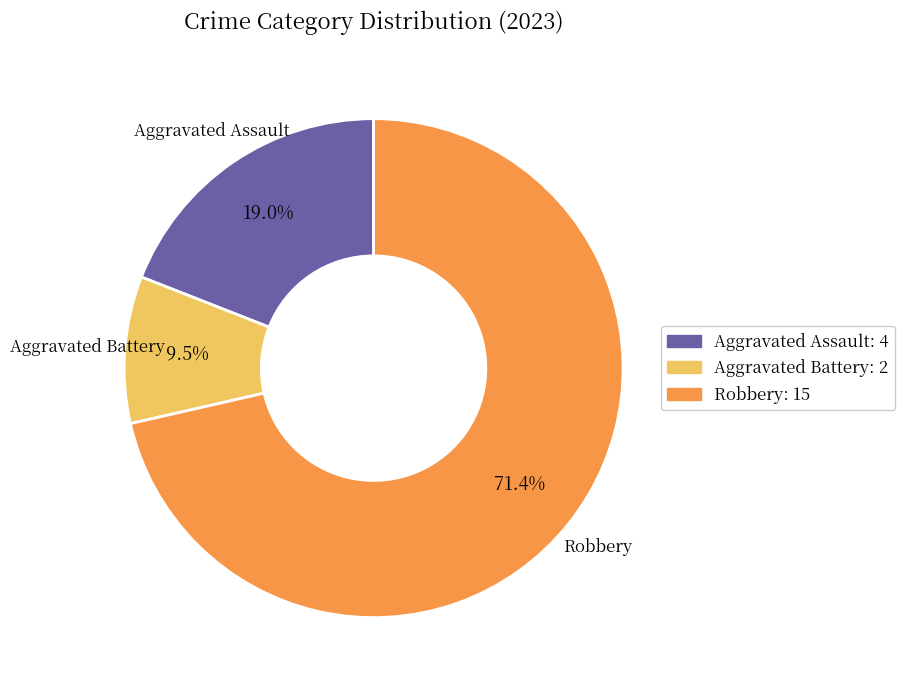

Is there a majority slice in this chart?

Yes